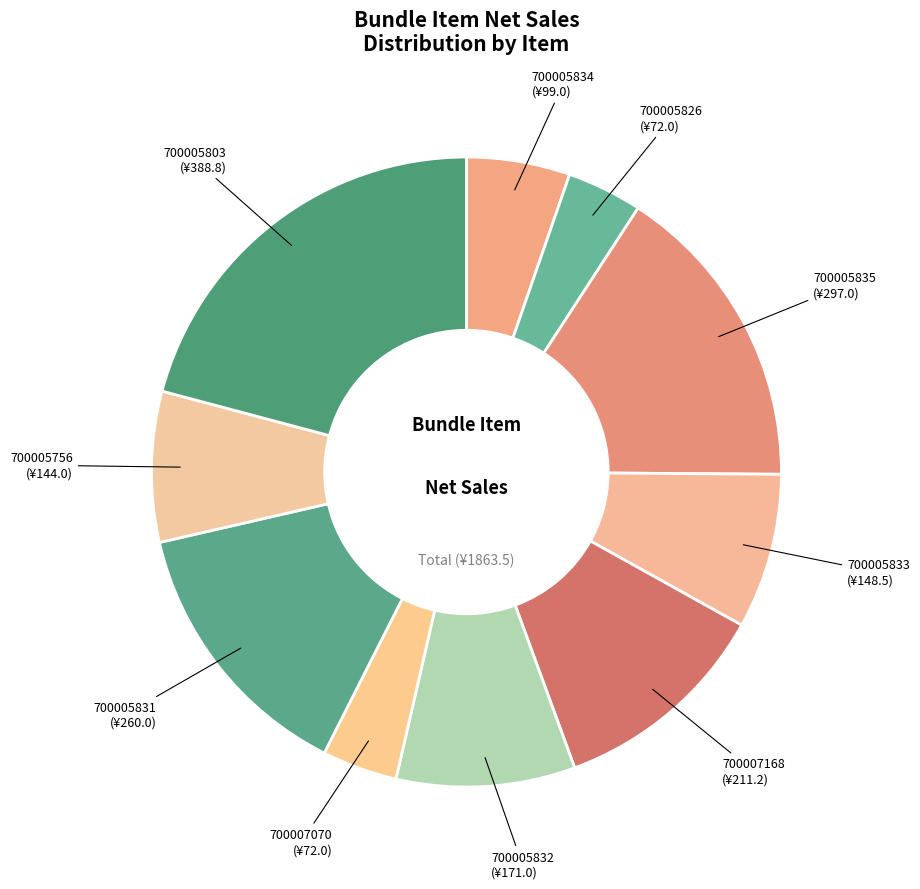

True or false: 700007168 accounts for 11% of the total.

True